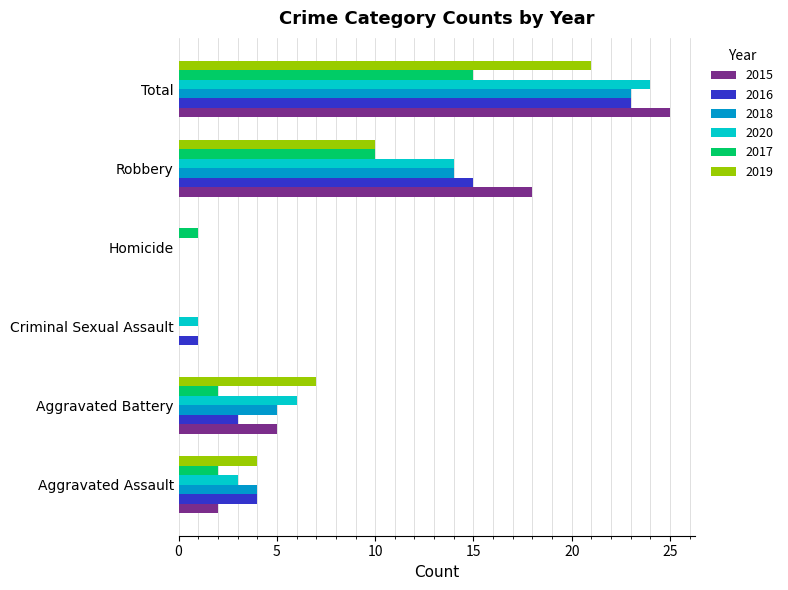

What is the maximum value shown in the chart?

25